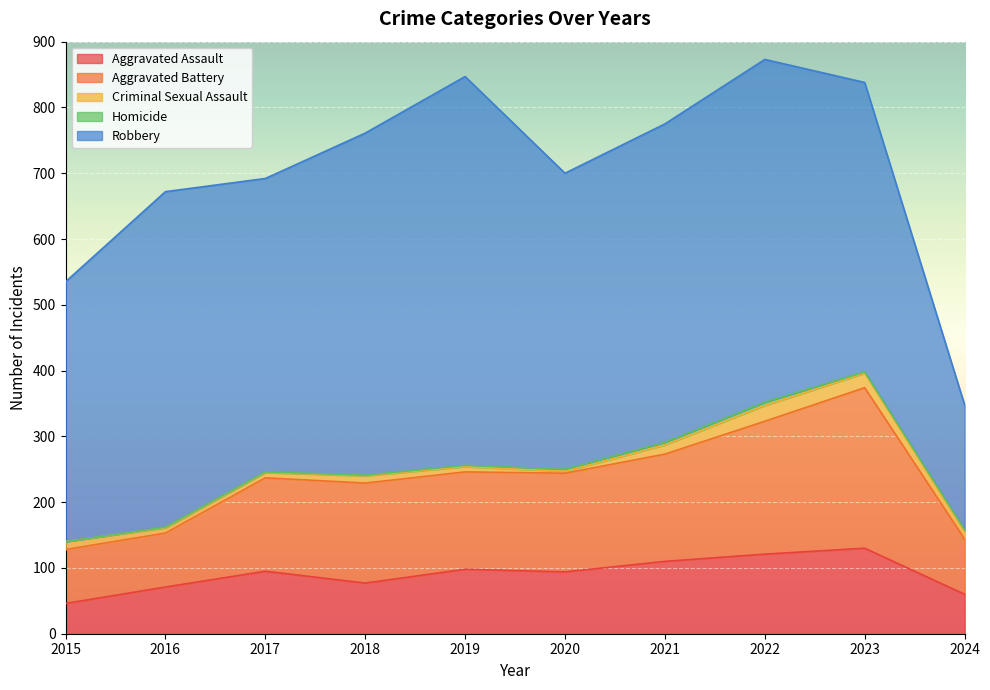

Reading left to right, what are all the values shown in this chart?

Aggravated Assault: 46	71	95	77	98	94	110	121	130	60
Aggravated Battery: 82	82	142	152	148	150	163	202	244	84
Criminal Sexual Assault: 12	8	8	11	8	3	14	24	22	12
Homicide: 0	1	1	1	2	3	4	5	2	2
Robbery: 395	510	446	520	591	450	484	521	440	190